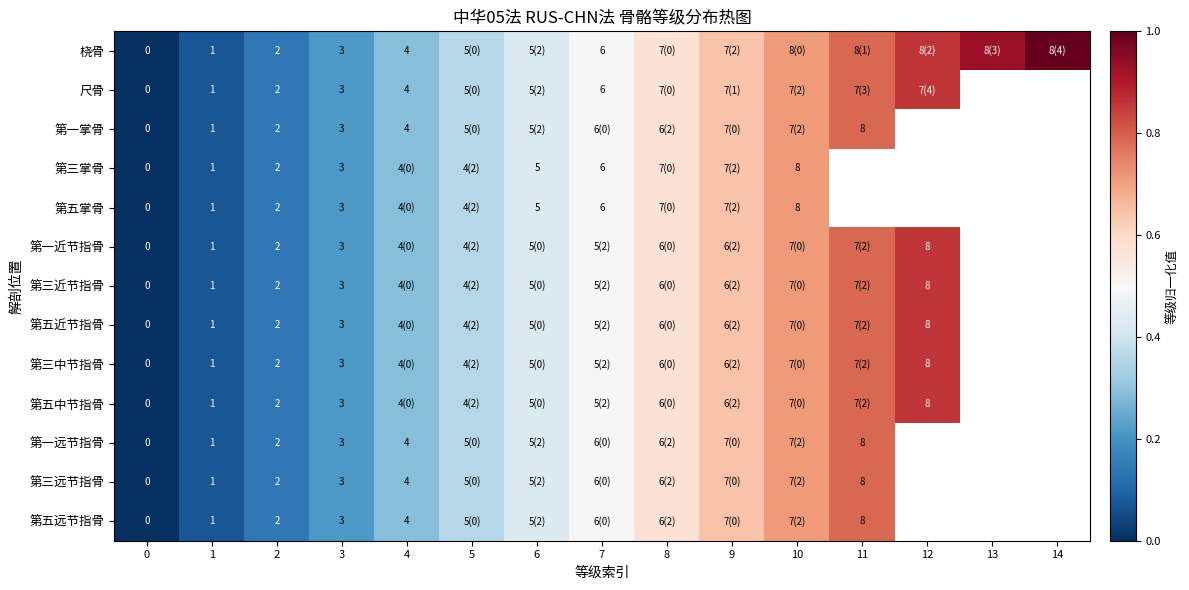

What is the sum of the 第一远节指骨 values at 7 and 1?

0.6